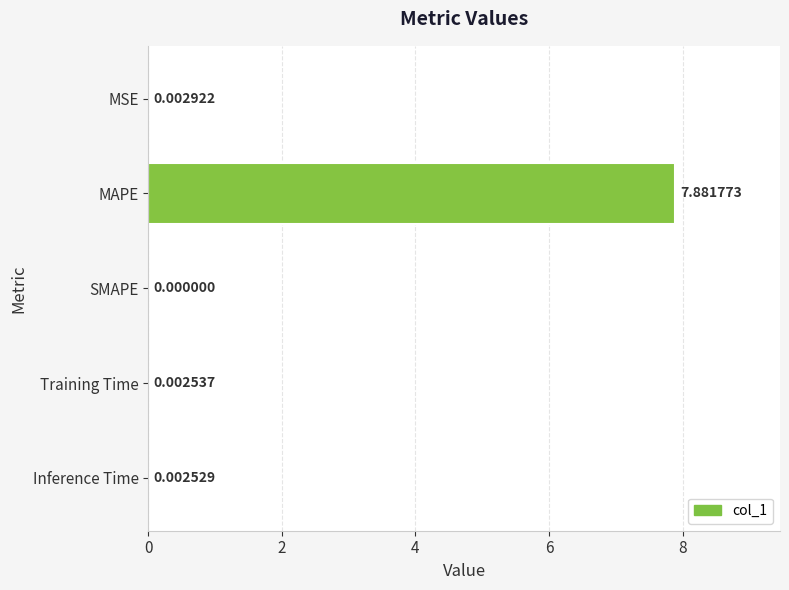

At which category does the chart reach its peak across all series?

MAPE